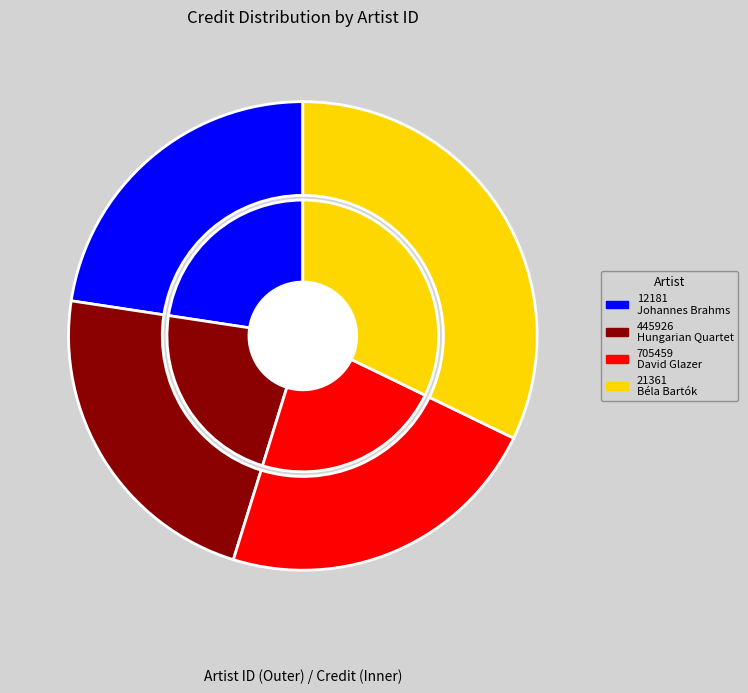

What is the largest slice in the pie chart?

21361